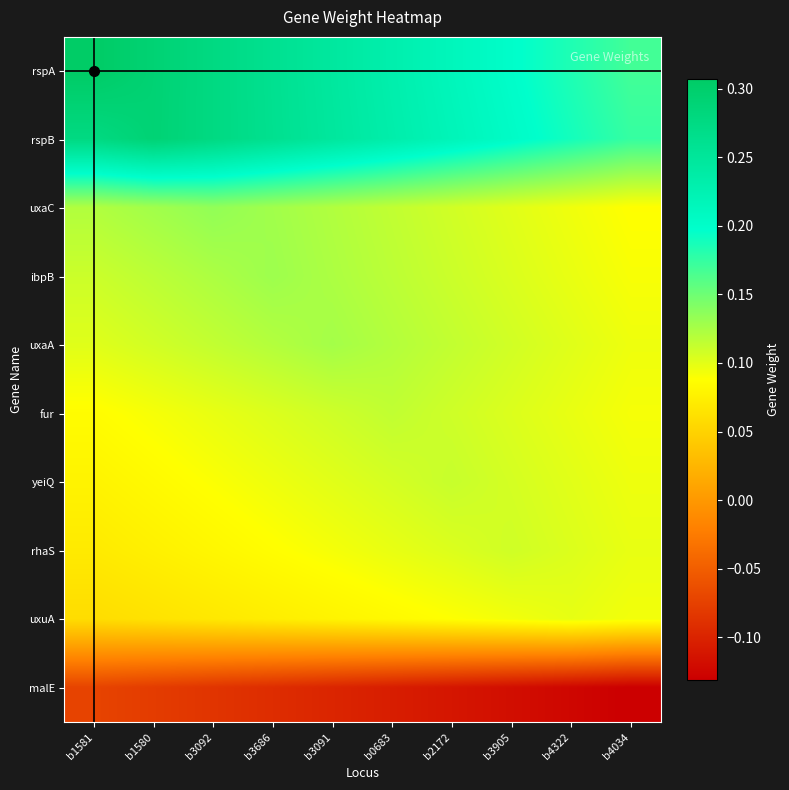

At which category is the sum across all series the highest?

b3092